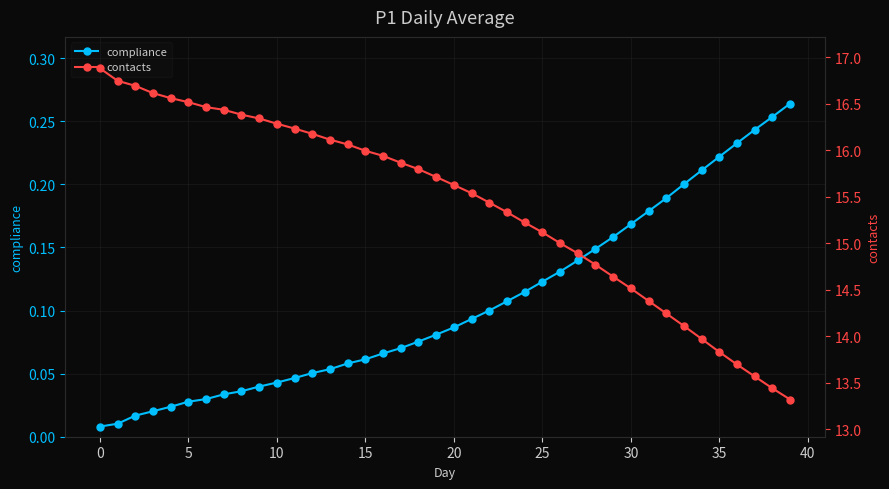

The compliance series shows 0.4 at 35. True or false?

False